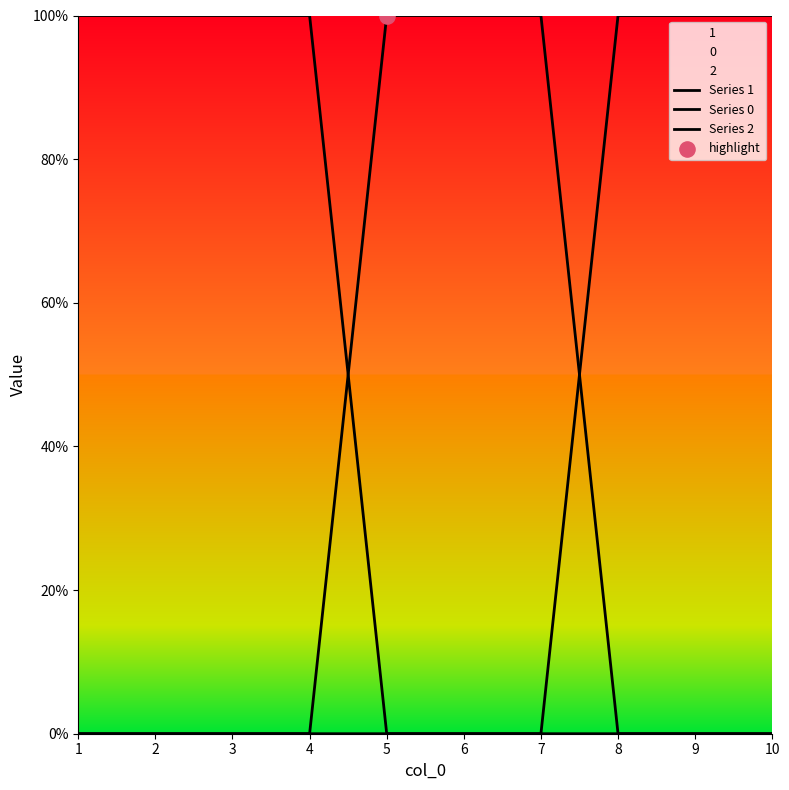

Which series has the largest total across all categories?

Series 1